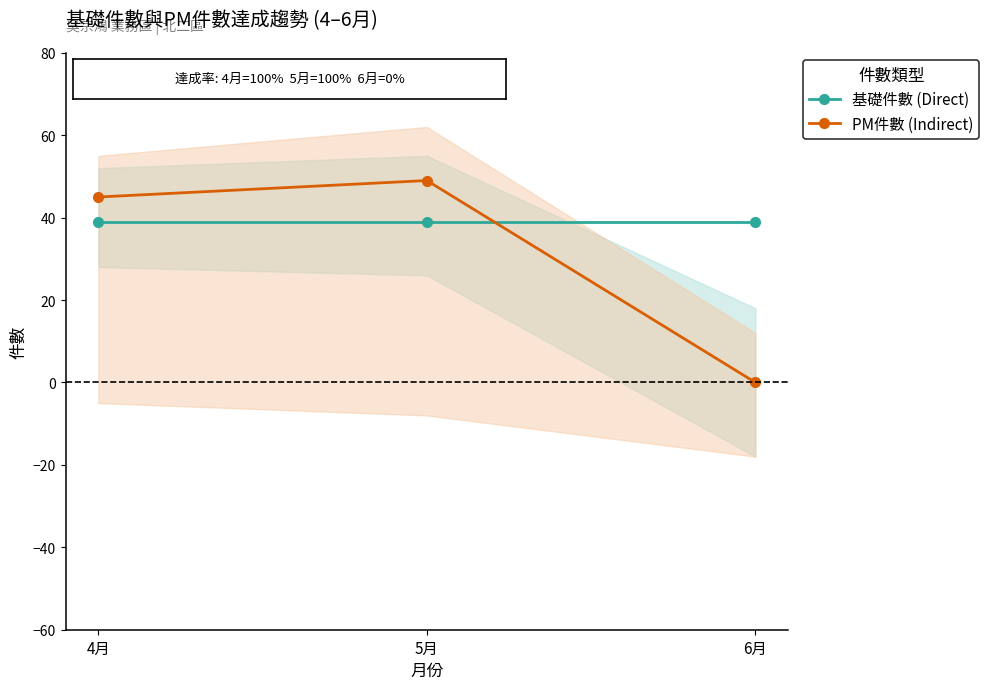

Rank the series by their maximum value, from lowest to highest.

基礎件數 (Direct), PM件數 (Indirect)